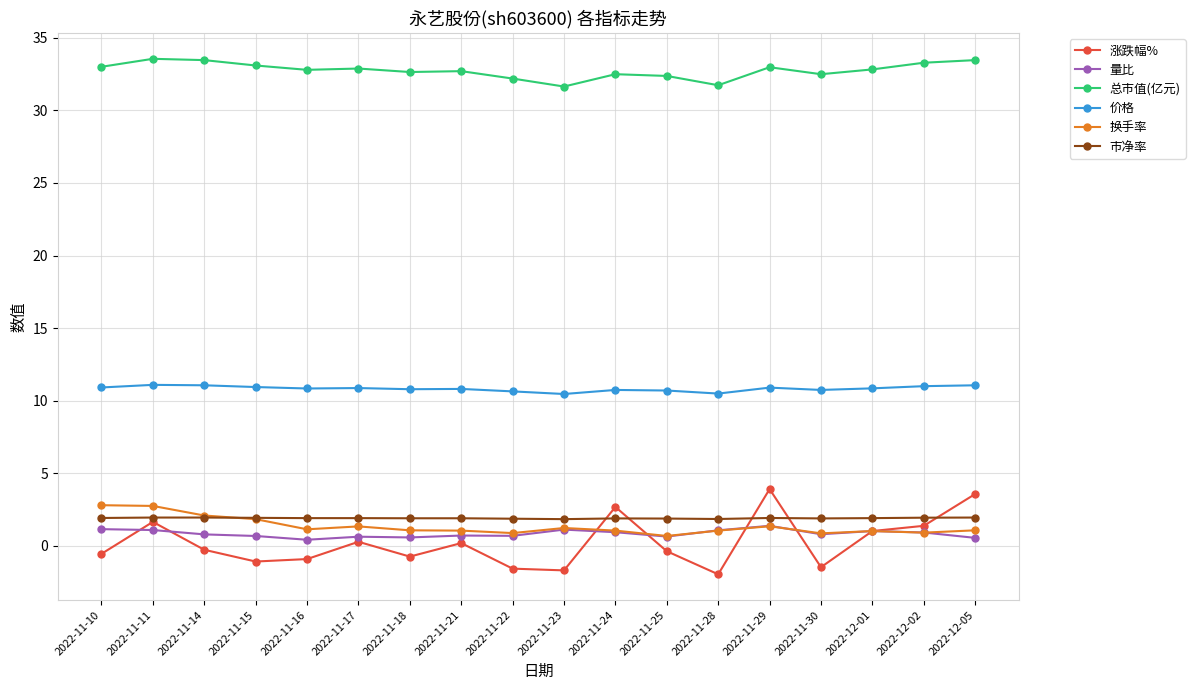

Rank the series by their maximum value, from highest to lowest.

总市值(亿元), 价格, 涨跌幅%, 换手率, 市净率, 量比